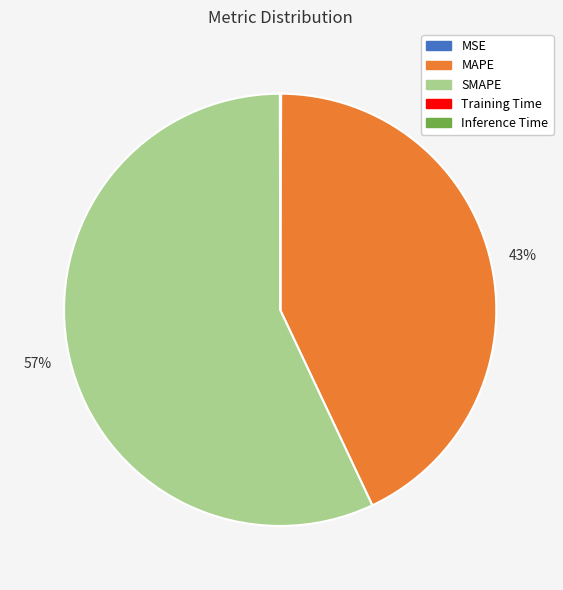

Which slice is the largest?

SMAPE